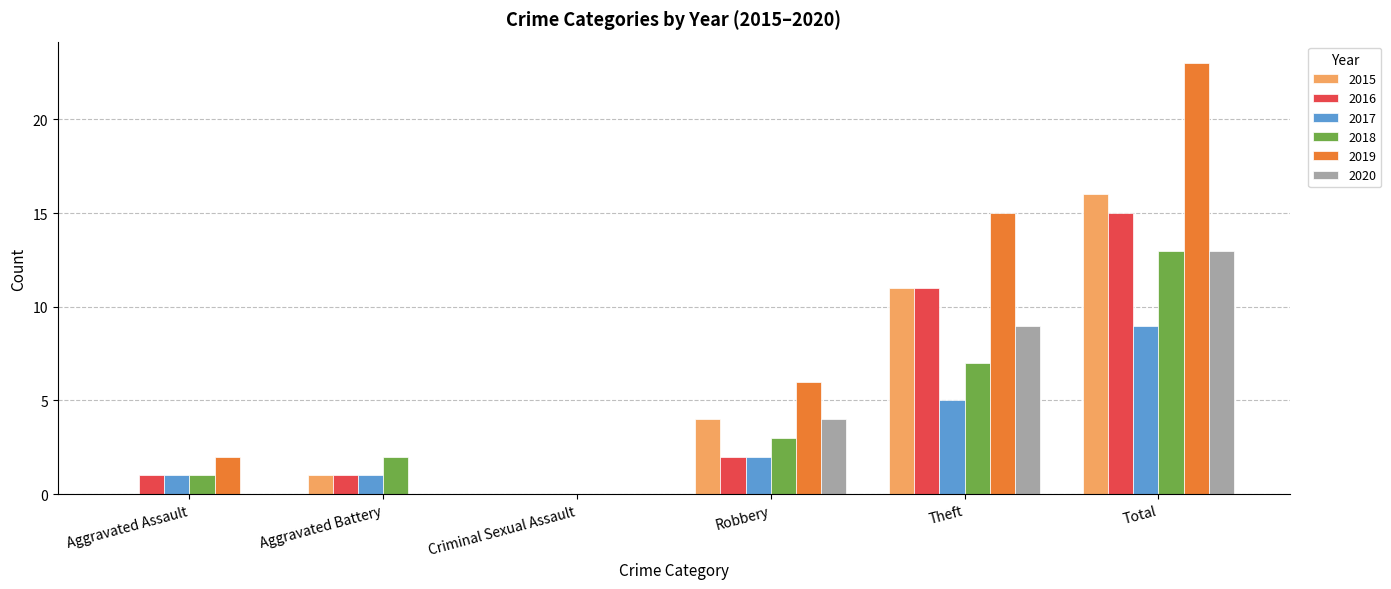

Is the value of 2018 at Aggravated Battery greater than the value of 2015 at Criminal Sexual Assault?

Yes